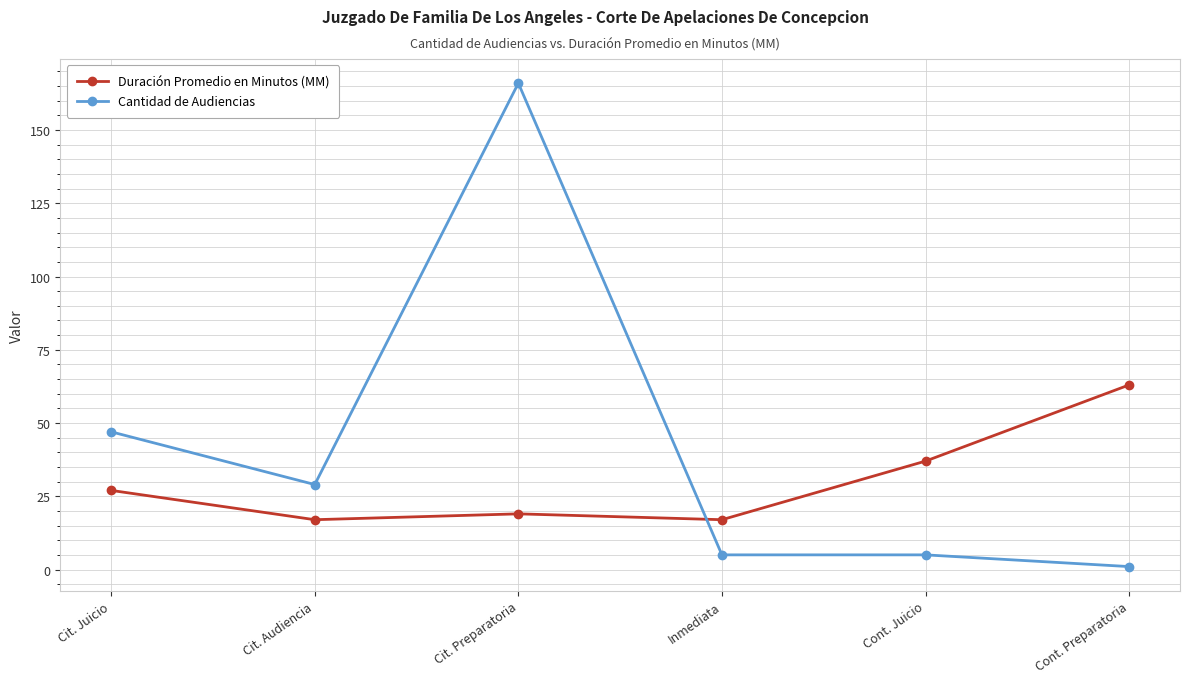

How many interior local valleys does the Duración Promedio en Minutos (MM) series have?

2